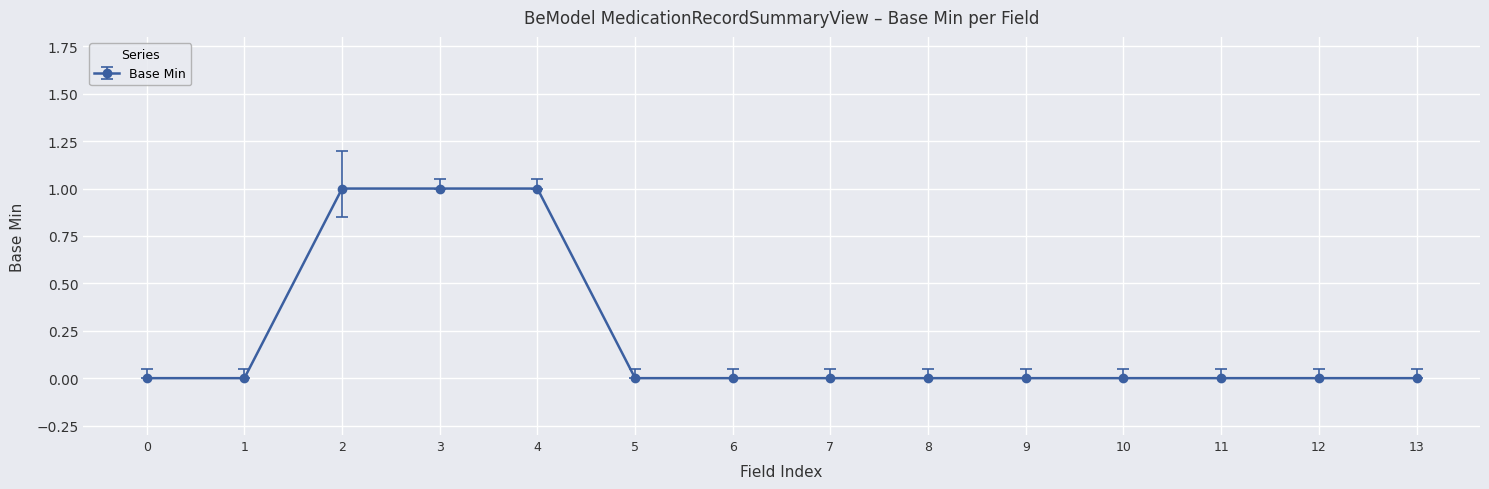

What is the sum of all values?

3